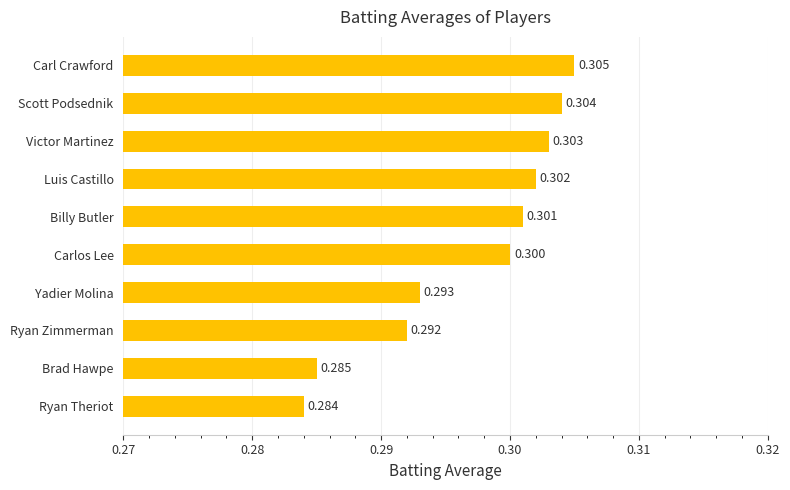

Which category has the highest value across all series?

Carl Crawford